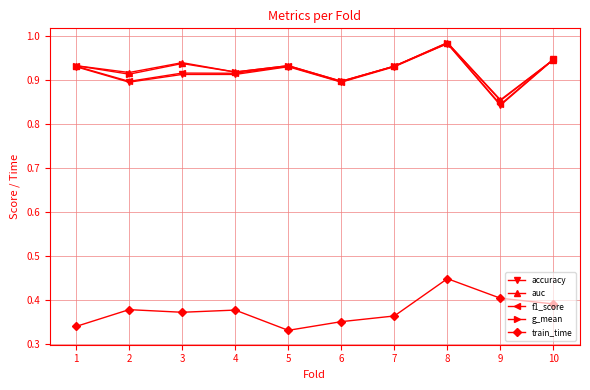

The train_time series shows 0.4 at 2. True or false?

True